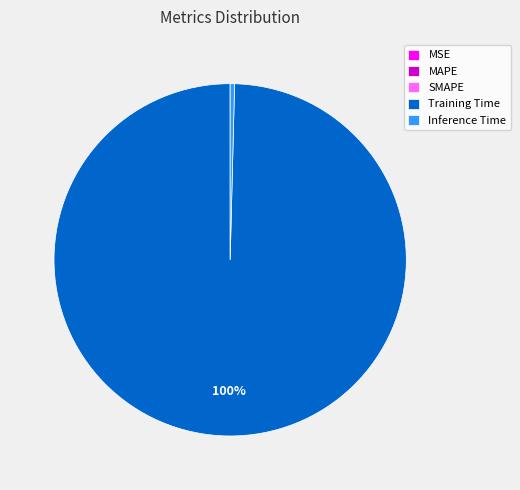

The Inference Time slice represents 0% of the pie. True or false?

True